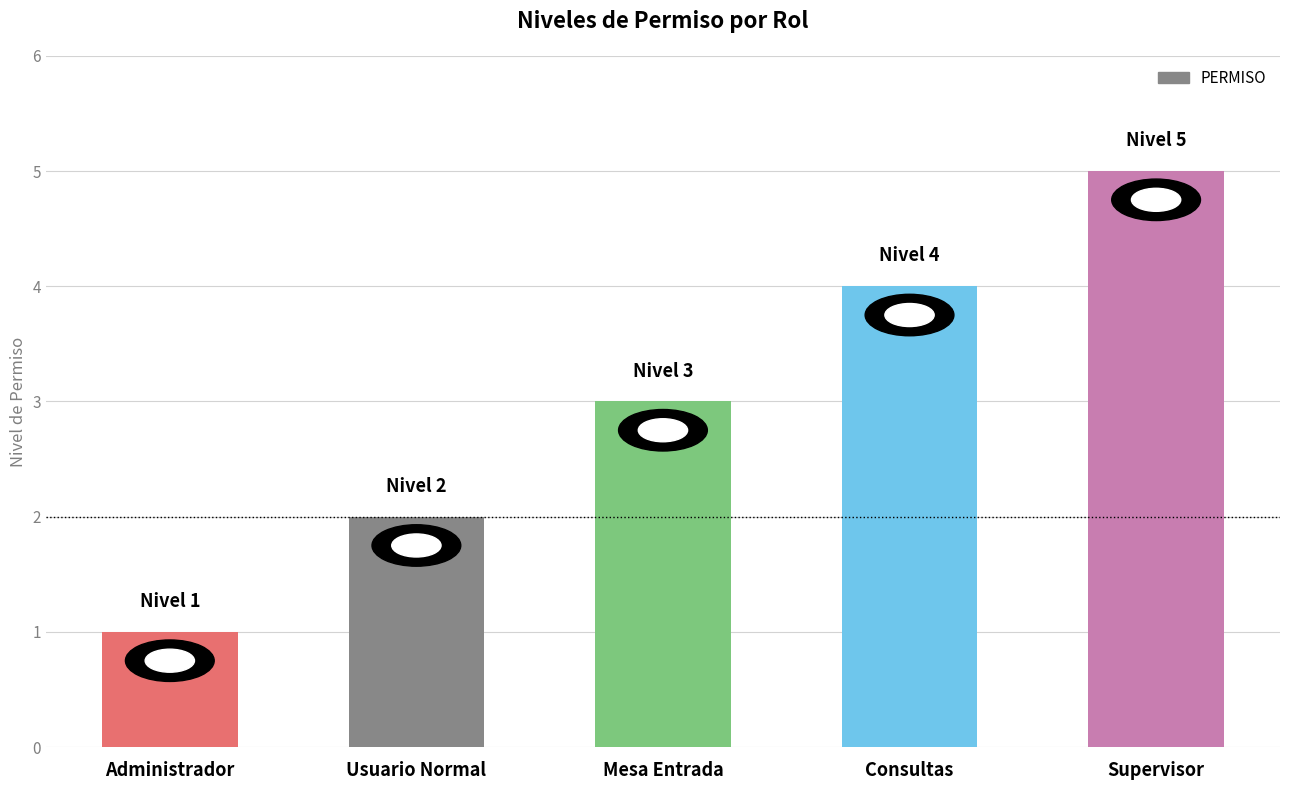

What is the difference between the maximum and minimum values?

4